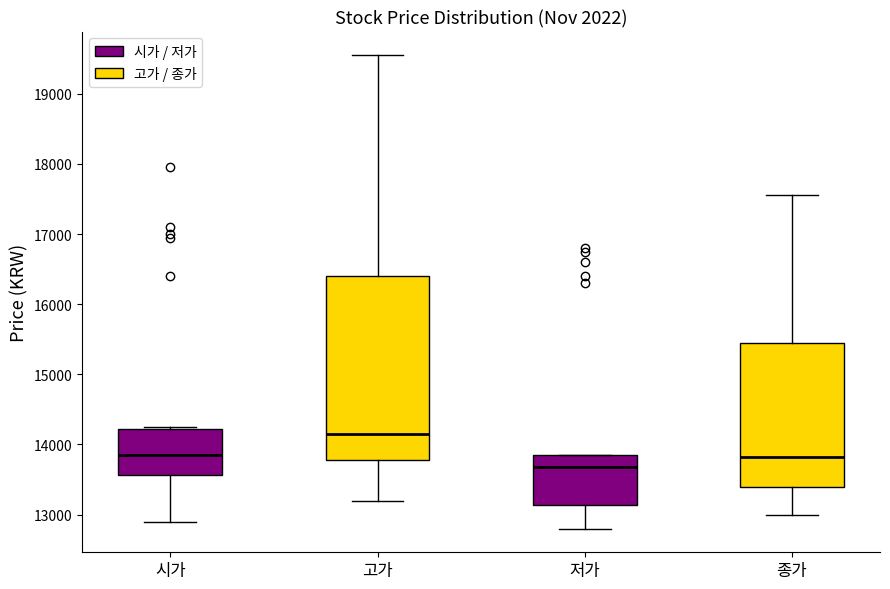

Where is the lower edge of the box for 저가 on the y-axis? The values are not printed on the chart, so give them approximately, as read against the axis.

13100